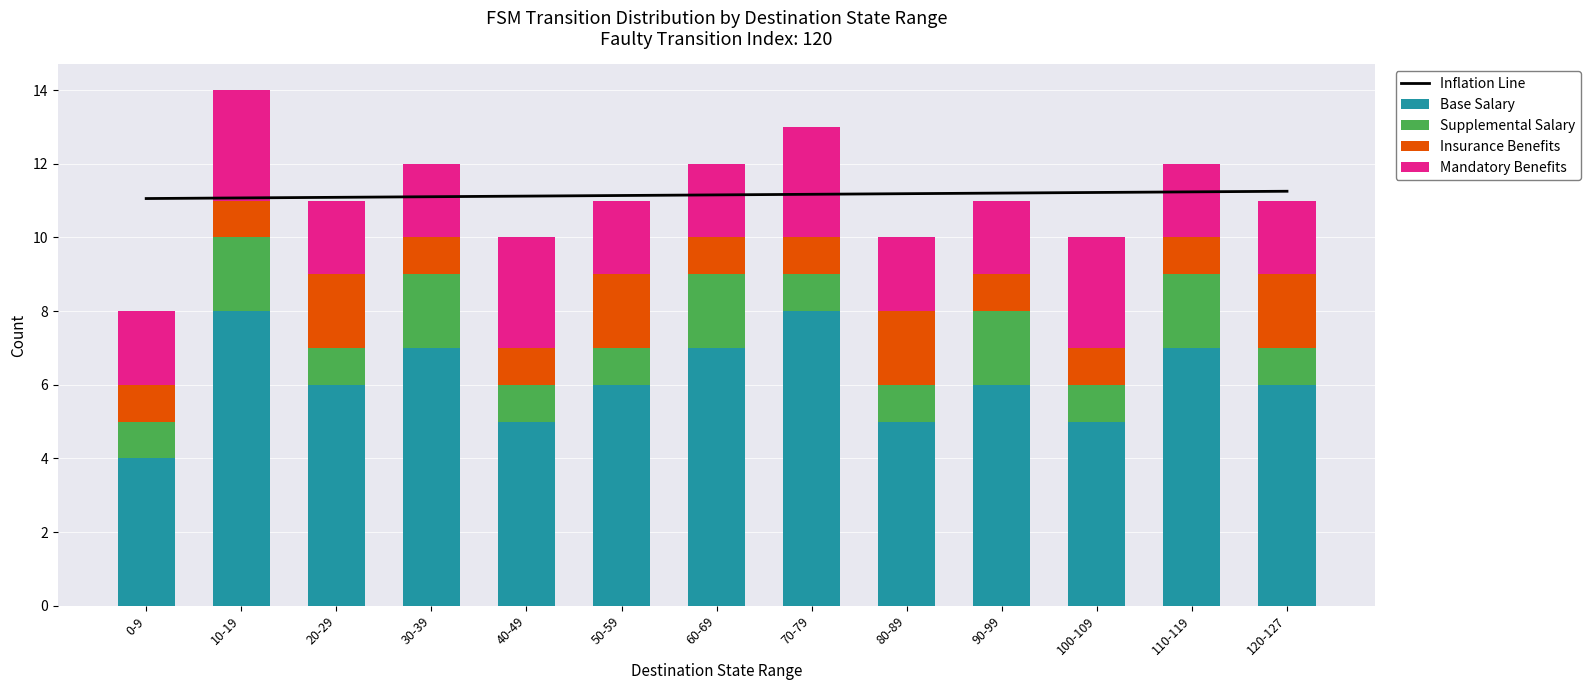

Is it true that Base Salary equals 7 at 60-69?

True